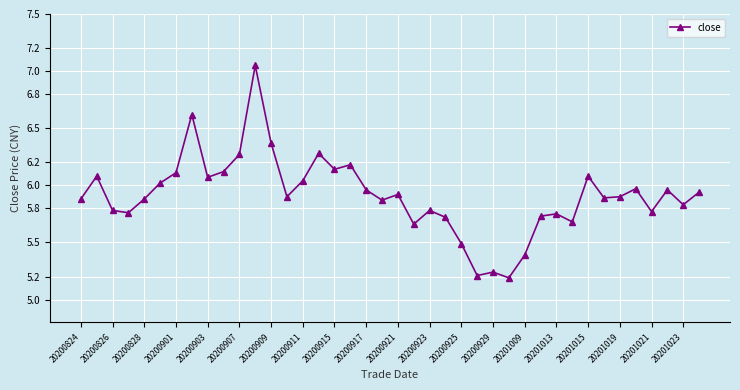

What is the difference between the maximum and minimum values?

1.9